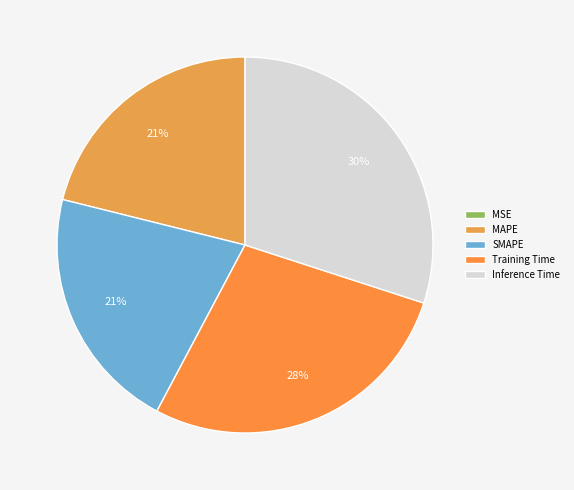

Count the number of slices in the pie.

5